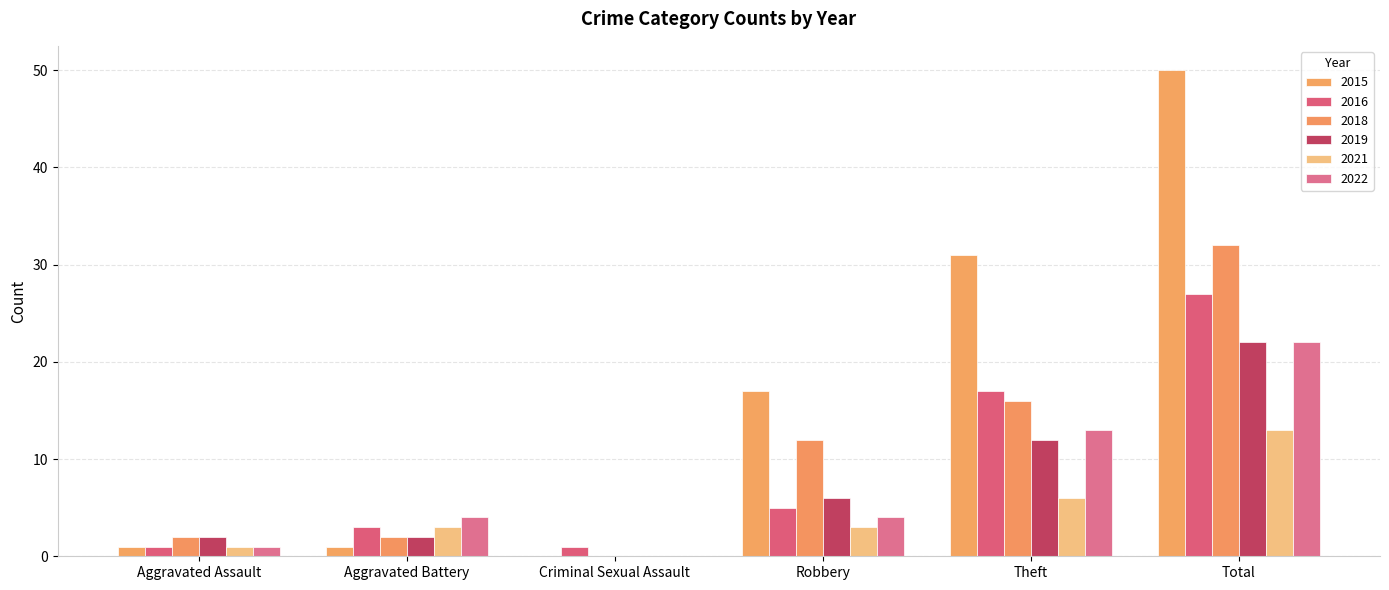

Which series has the largest total across all categories?

2015